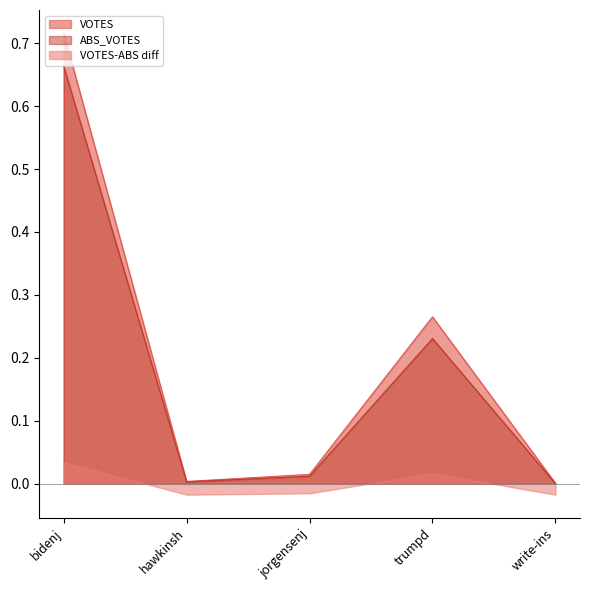

The value of VOTES at bidenj is 0.3. True or false?

False